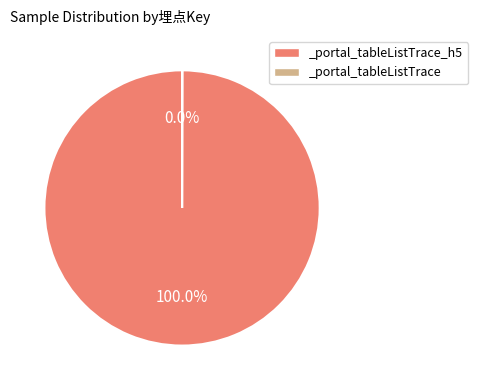

Does any single category account for the majority?

Yes